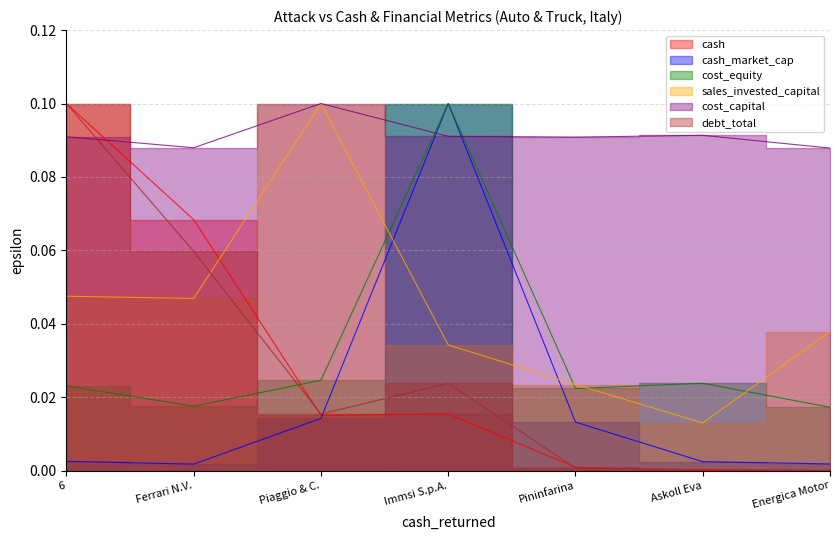

What position from the right is Immsi S.p.A.?

4